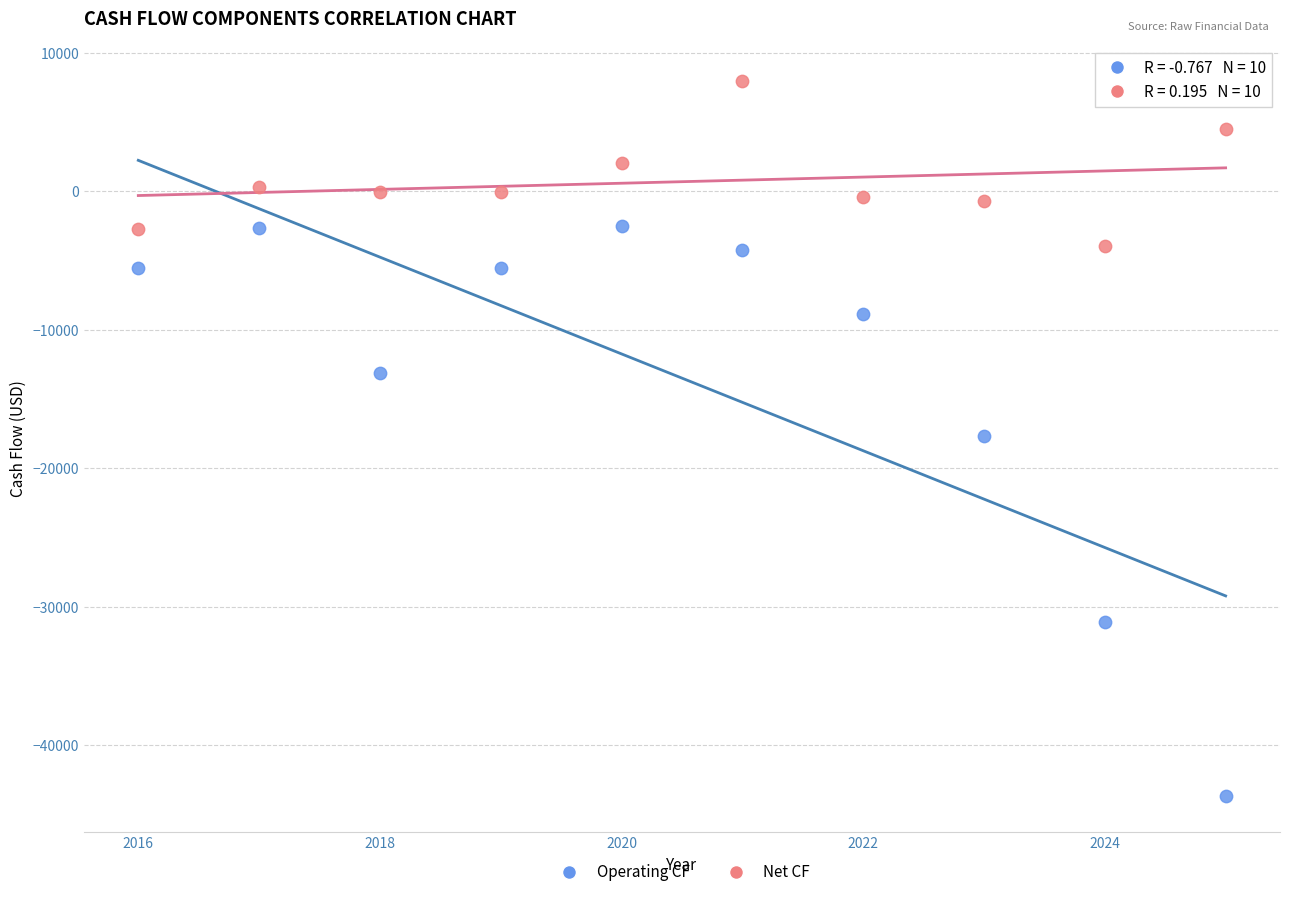

Which series reaches the maximum Y coordinate?

Net CF